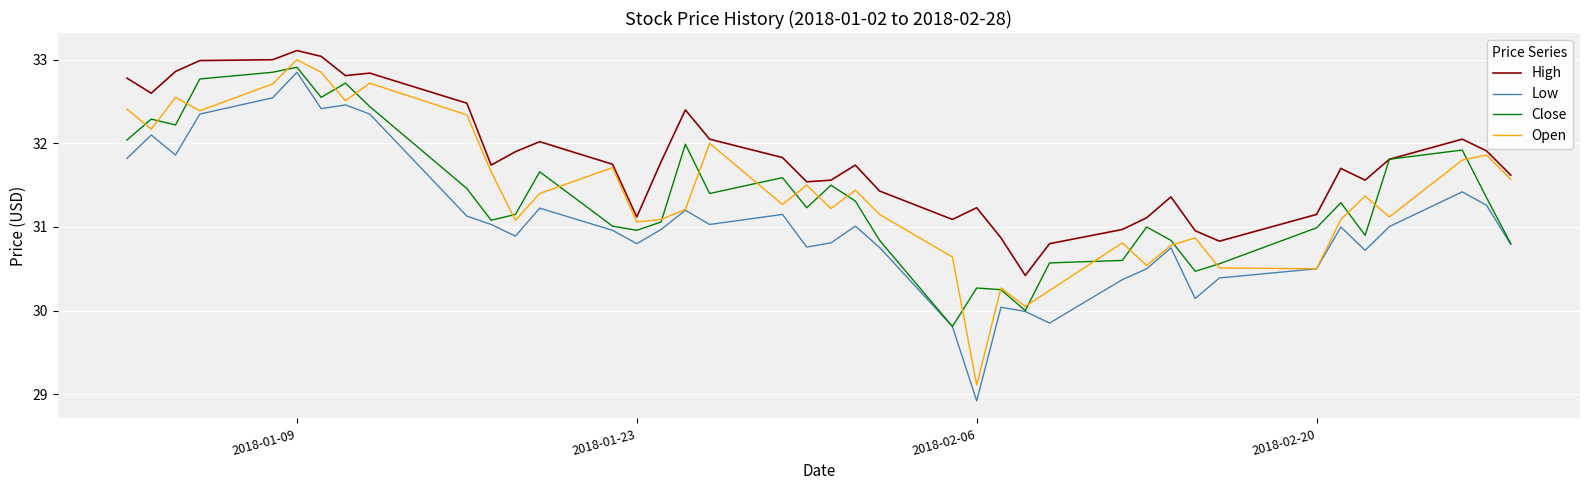

Which series has the largest range (max minus min)?

Low